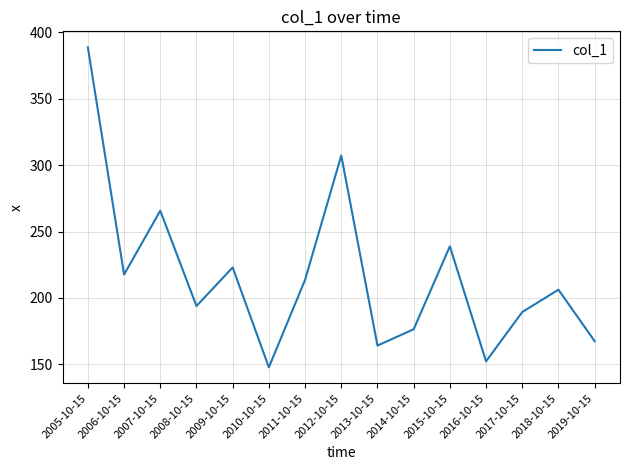

List the labels in order of value, largest first.

2005-10-15, 2012-10-15, 2007-10-15, 2015-10-15, 2009-10-15, 2006-10-15, 2011-10-15, 2018-10-15, 2008-10-15, 2017-10-15, 2014-10-15, 2019-10-15, 2013-10-15, 2016-10-15, 2010-10-15